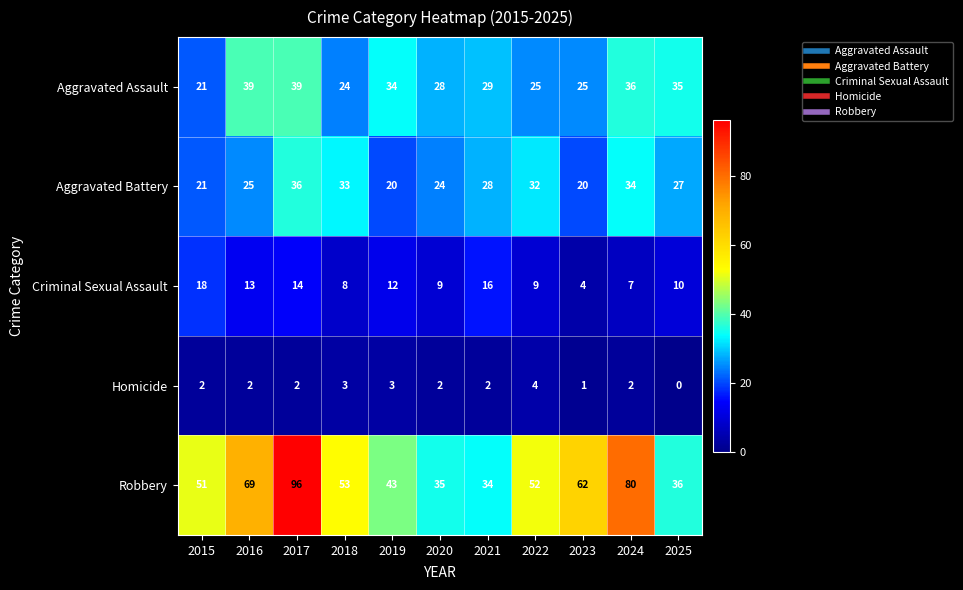

At which label does Aggravated Battery reach its peak?

2017